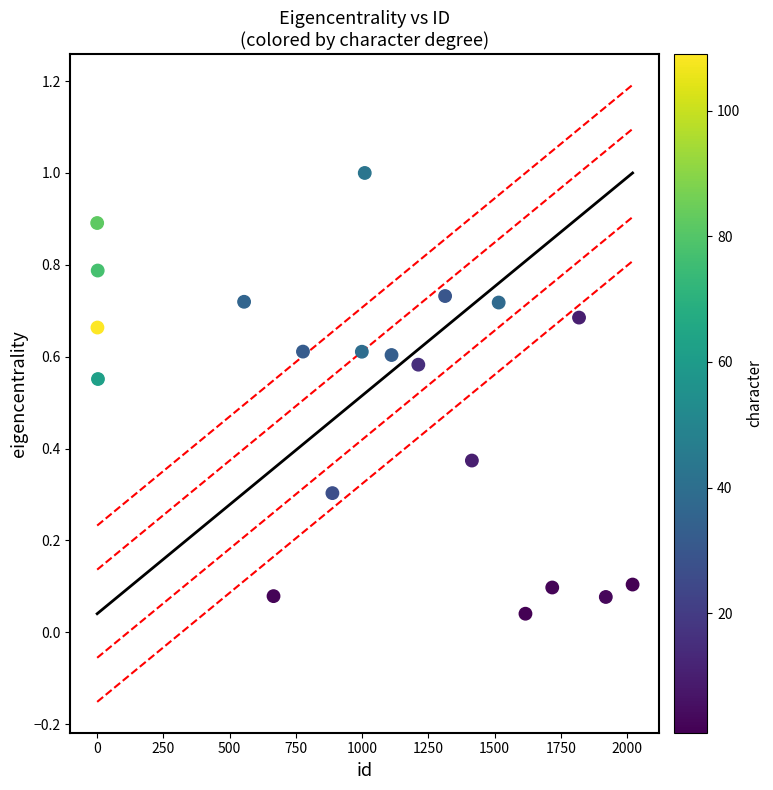

What is the range of X values (max minus min)?

2019.0